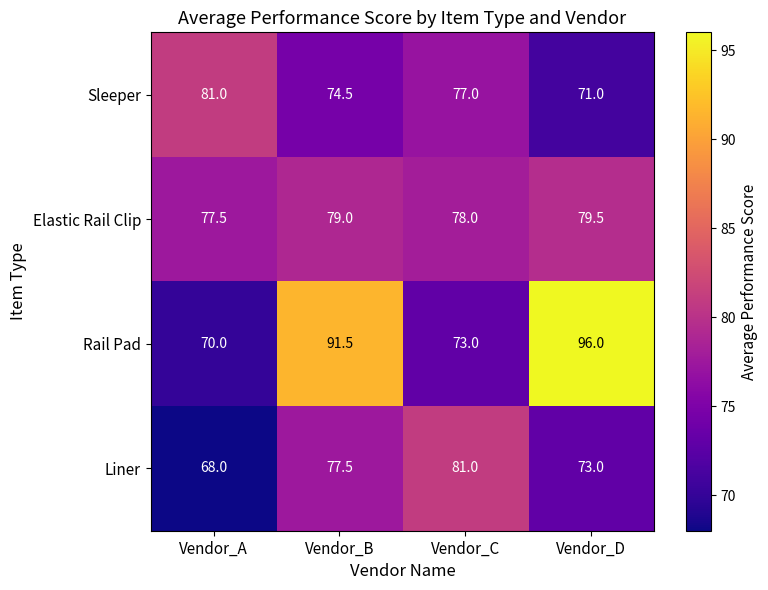

Which series has the largest range (max minus min)?

Rail Pad